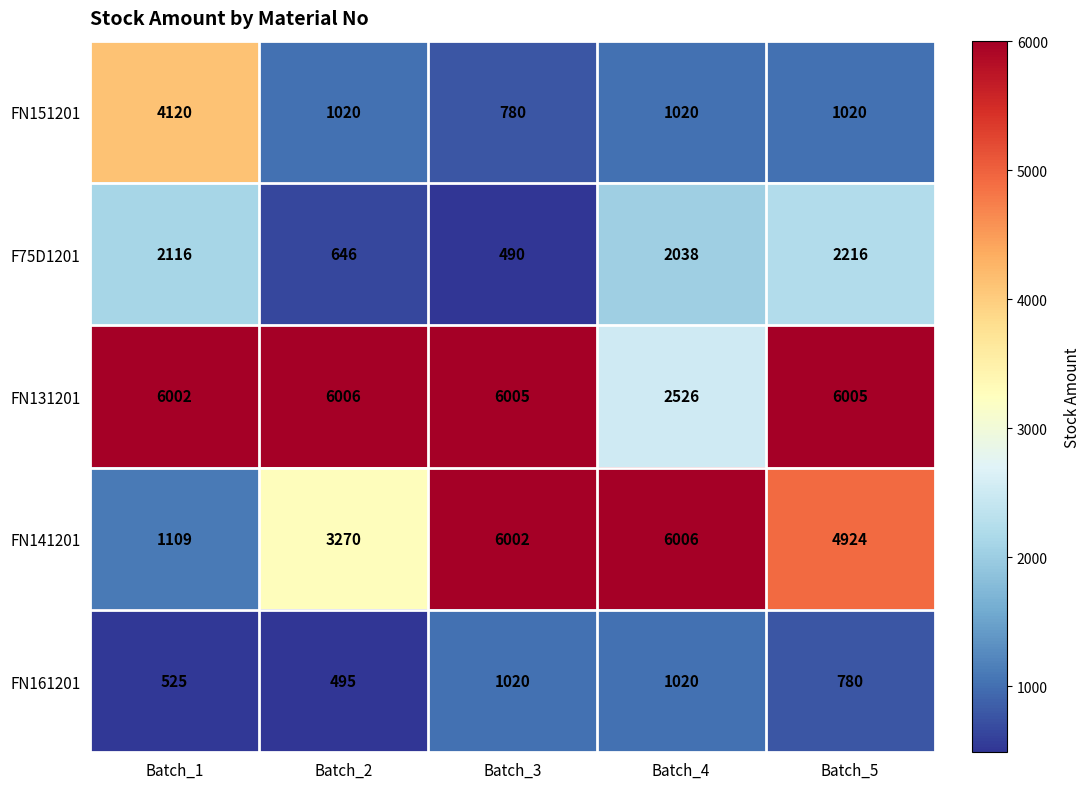

How many values in the FN161201 series are below 780?

2